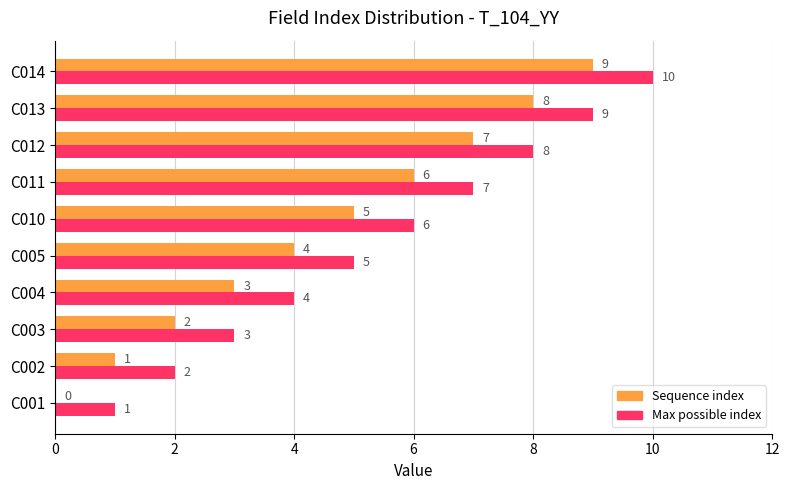

What is the sum of the Max possible index values at C001 and C004?

5